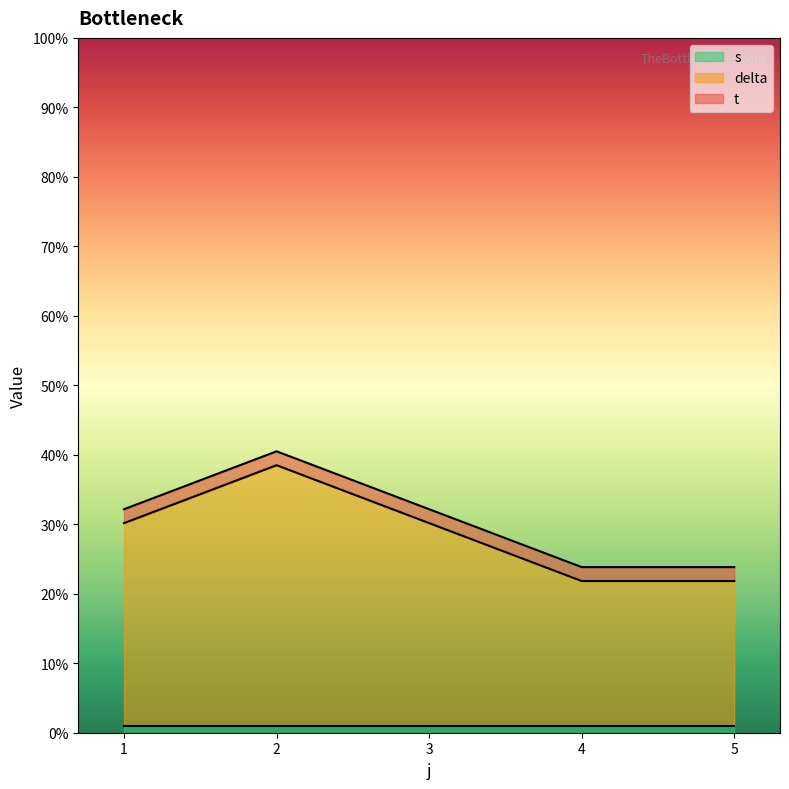

At which label is t closest to 2?

1